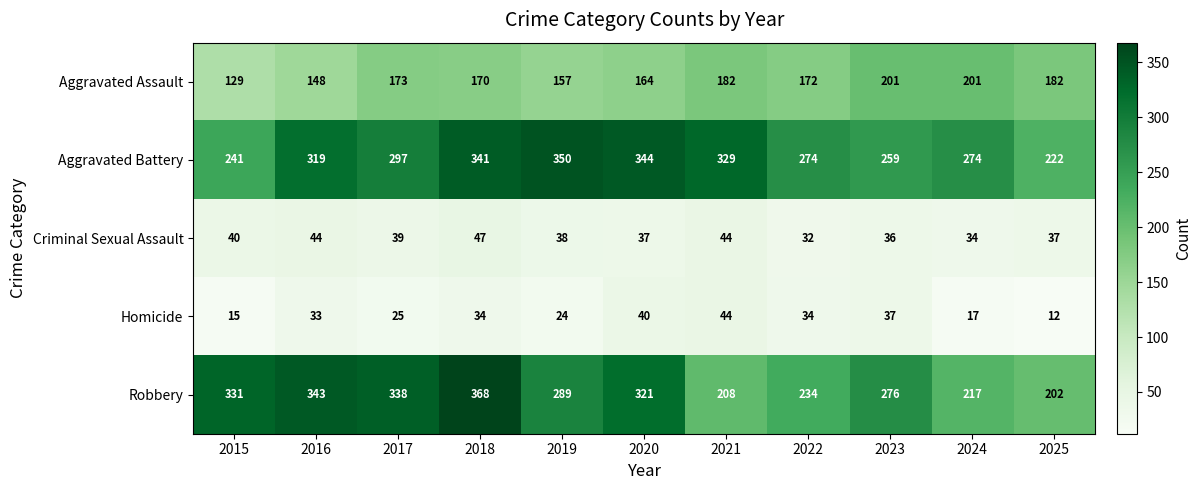

Count the number of data series in this chart.

5